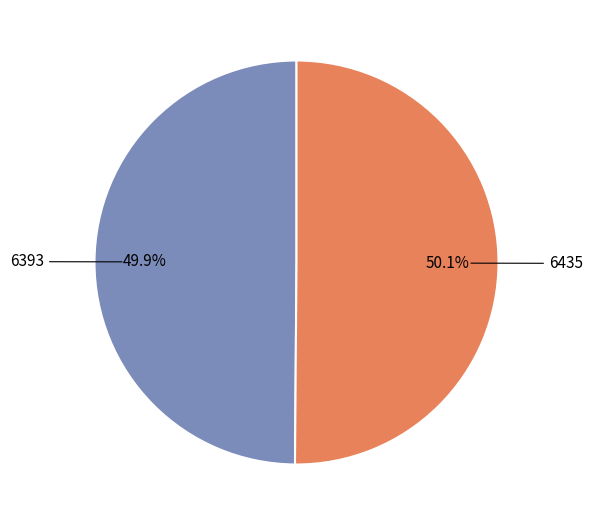

The 6393 slice represents 38% of the pie. True or false?

False